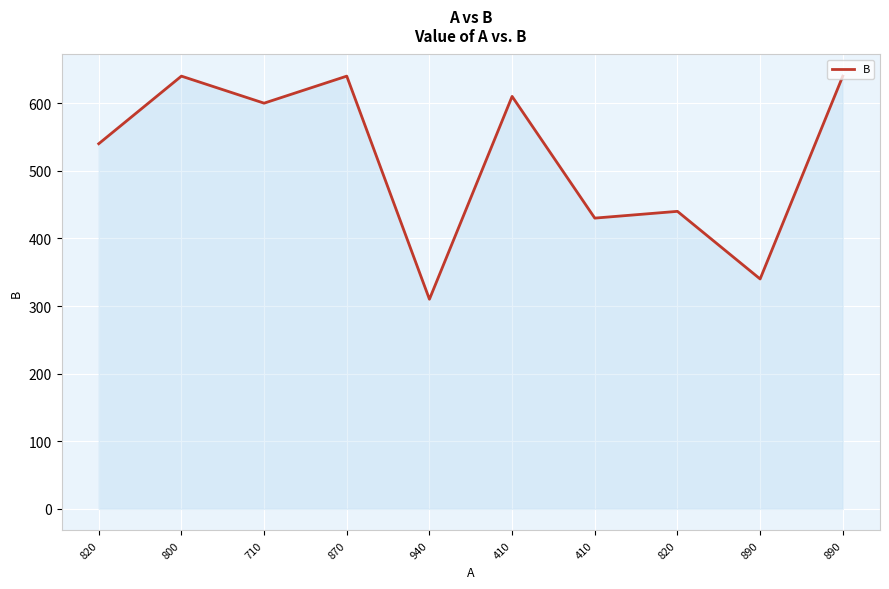

Does the chart display data point markers on the line(s)?

No